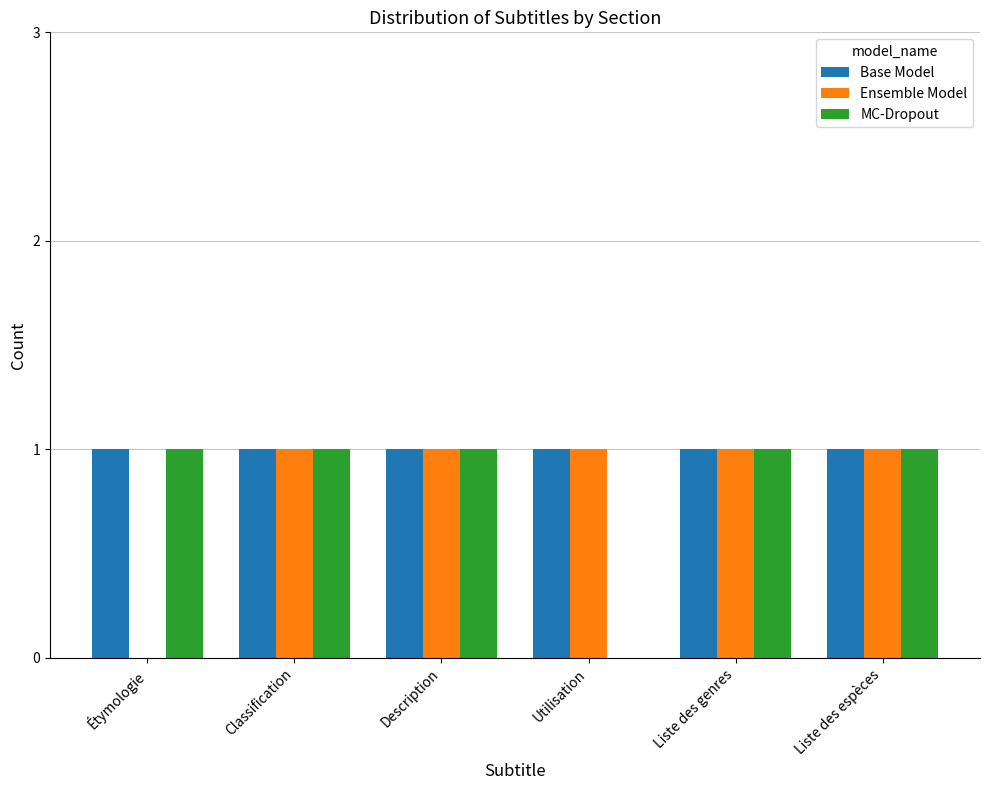

Between Utilisation and Liste des genres, which series saw the biggest shift?

MC-Dropout